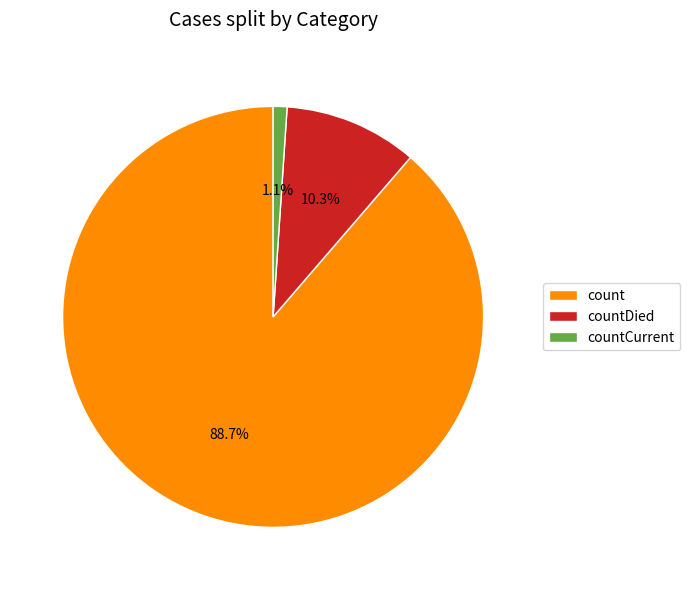

How many slices are in this pie chart?

3